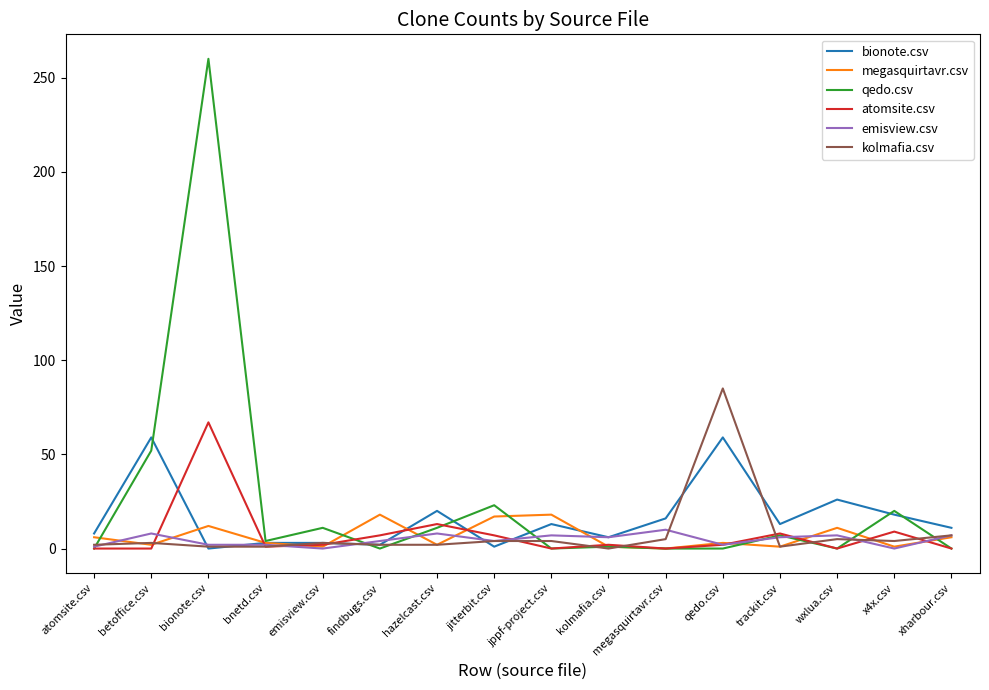

Is this an area chart (filled region under the line)?

No